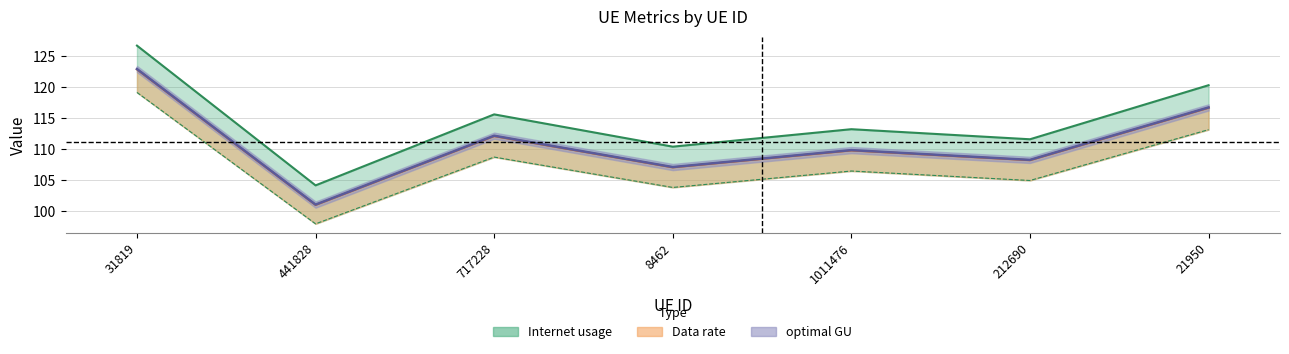

Is the value of Internet usage at 717228 greater than the value of optimal GU at 21950?

No